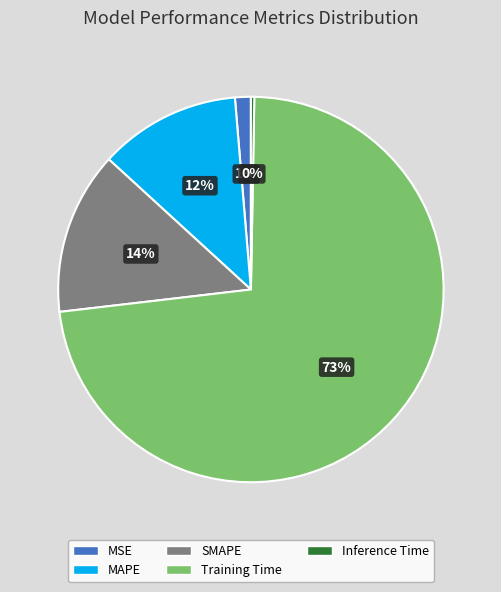

To the nearest percent, what is the average slice percentage?

20%